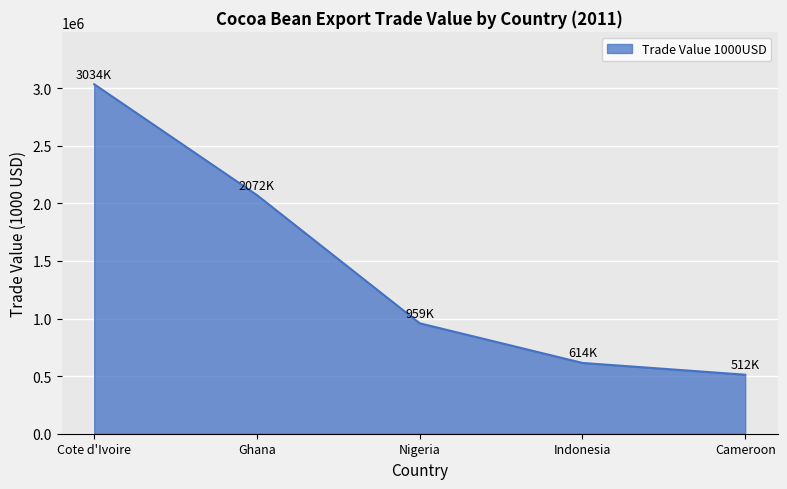

What is the sum of the values at Nigeria and Ghana?

3030326.9